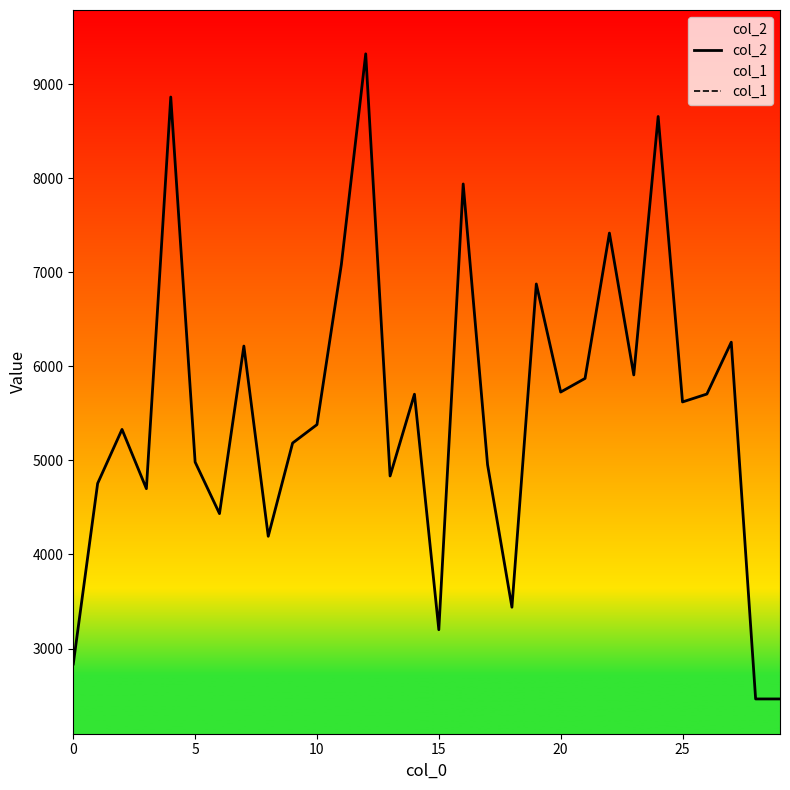

Which series has the largest range (max minus min)?

col_2